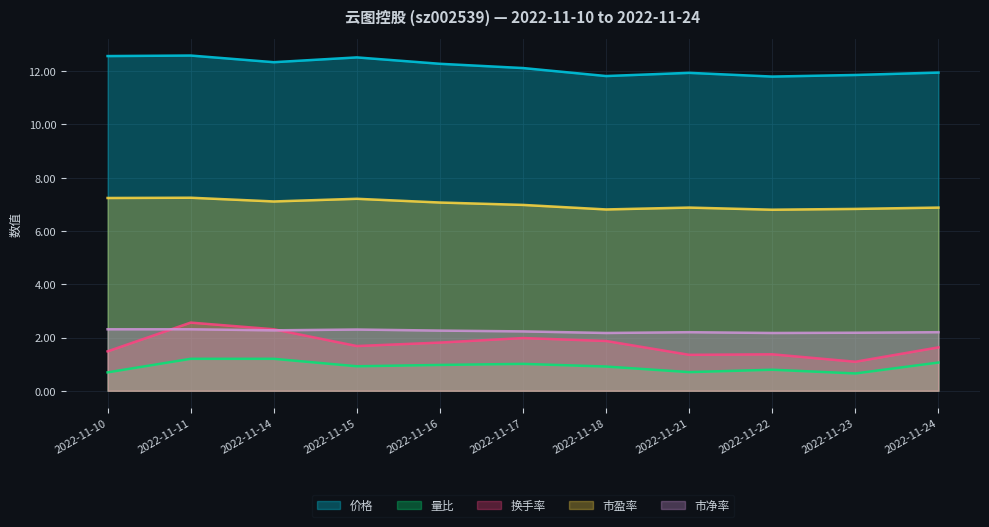

What is the difference between the maximum and minimum values in the 价格 series?

0.8